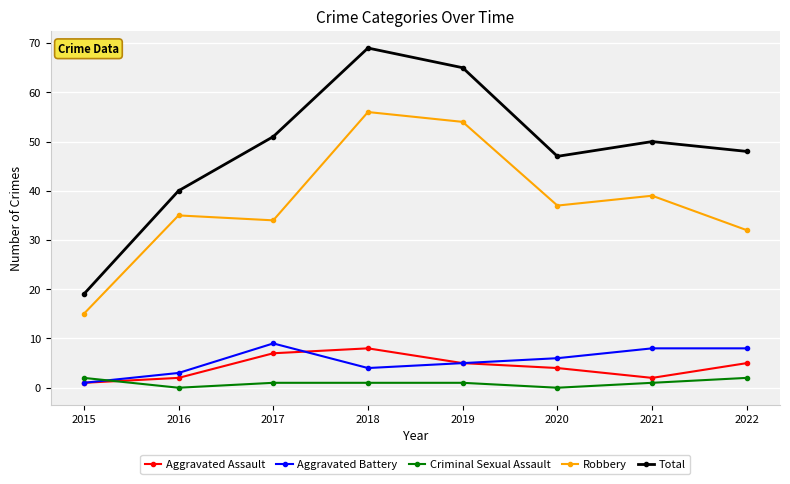

Between 2018 and 2020, which series saw the biggest shift?

Total